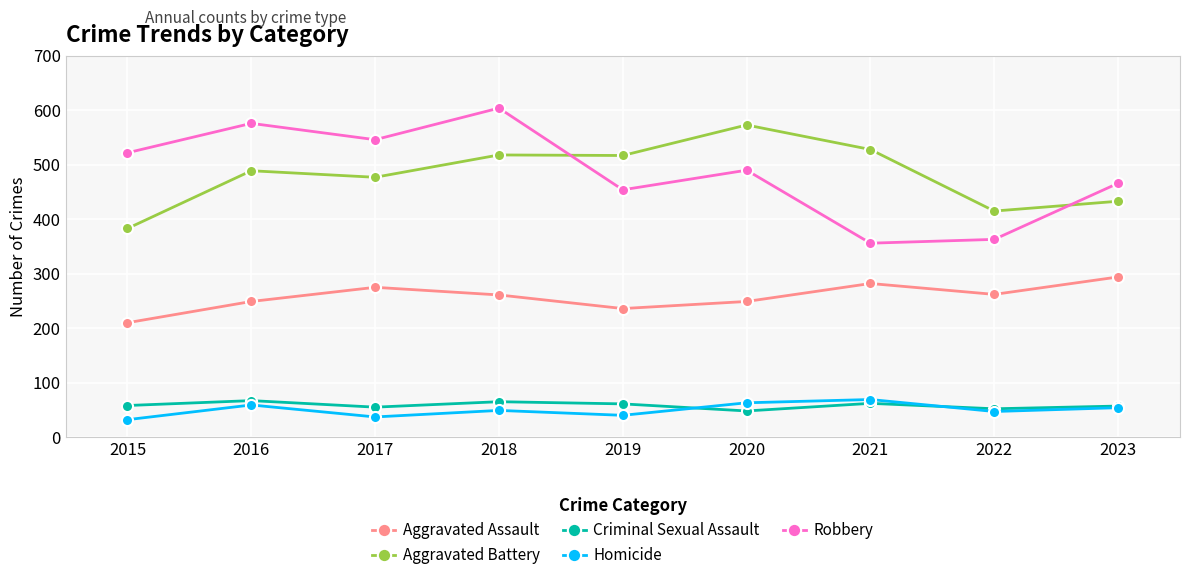

True or false: Aggravated Assault and Criminal Sexual Assault intersect in this chart.

False